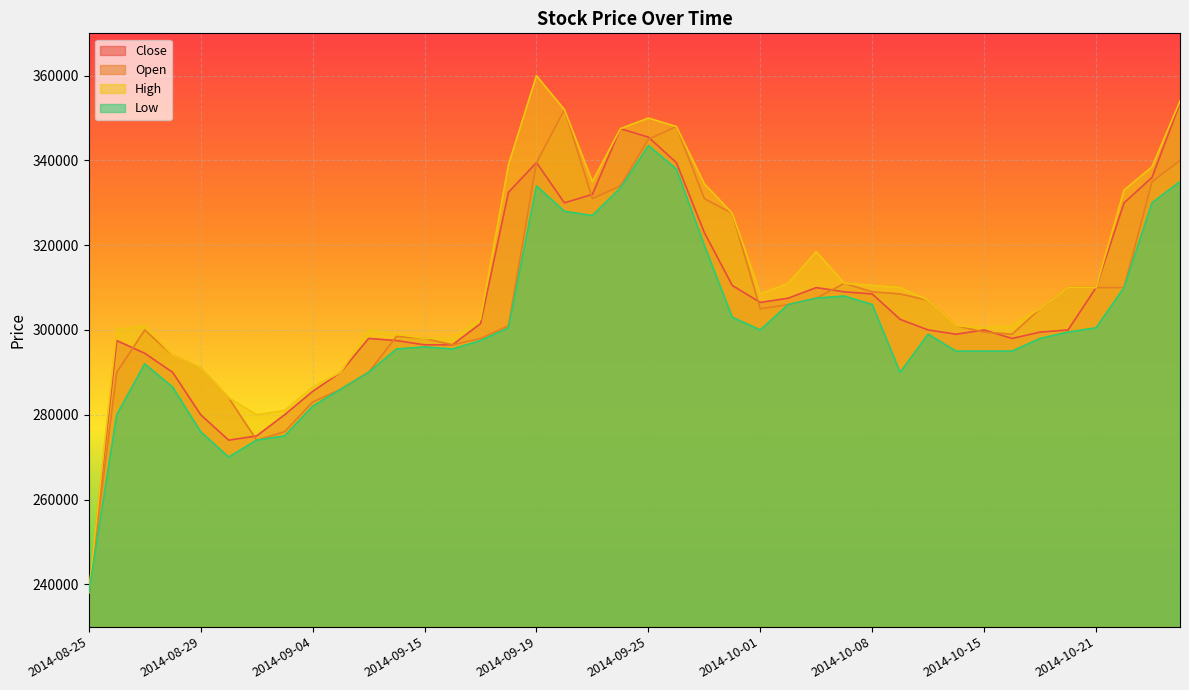

At how many categories does at least one series exceed 318584?

12